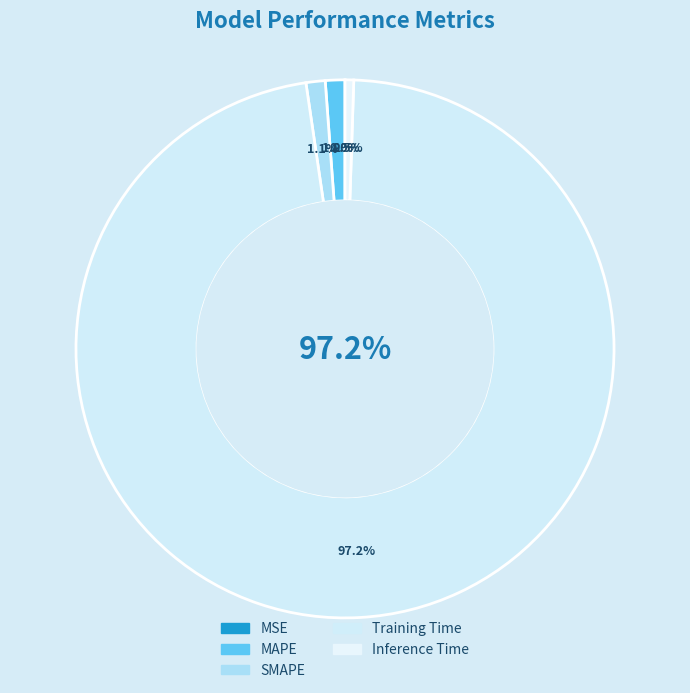

What is the change in value from Training Time to Inference Time?

-3.5